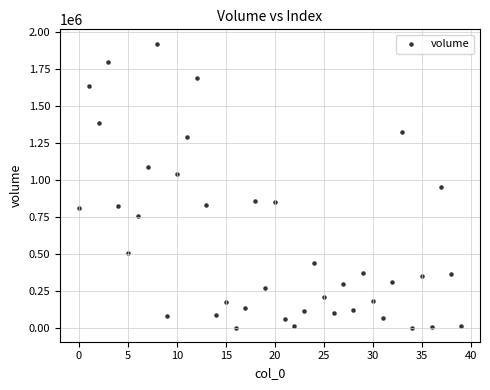

What is the range of Y values (max minus min)?

1923821.1